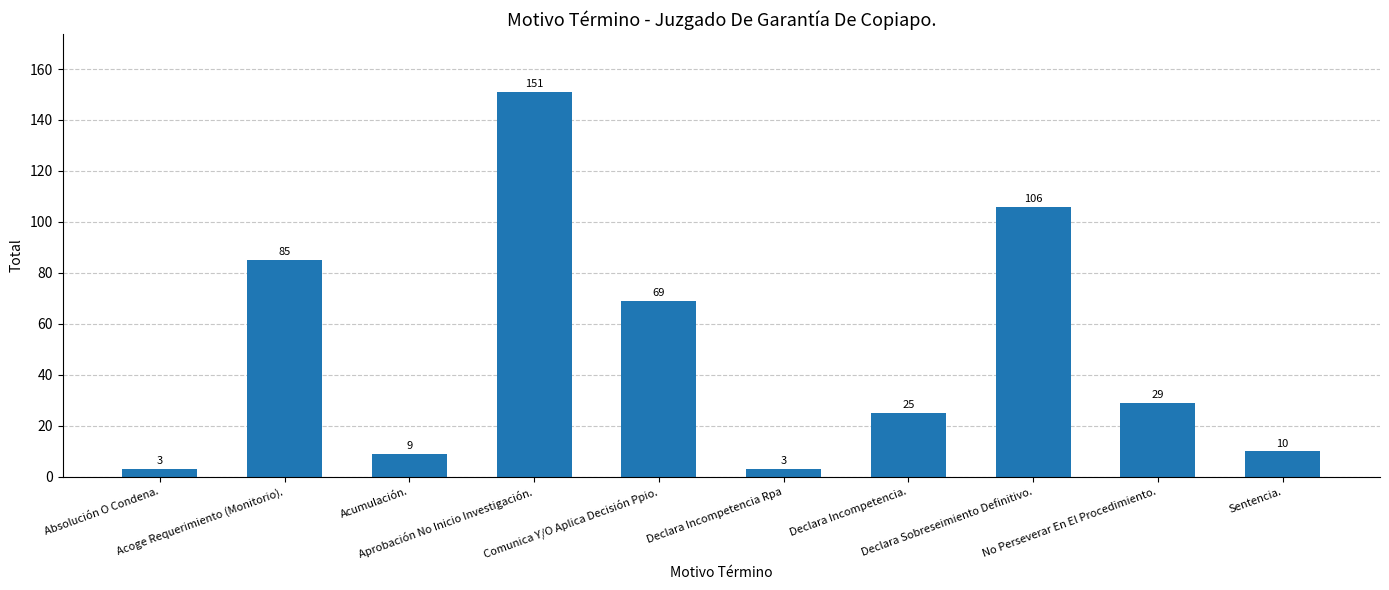

What is the smallest value displayed?

3